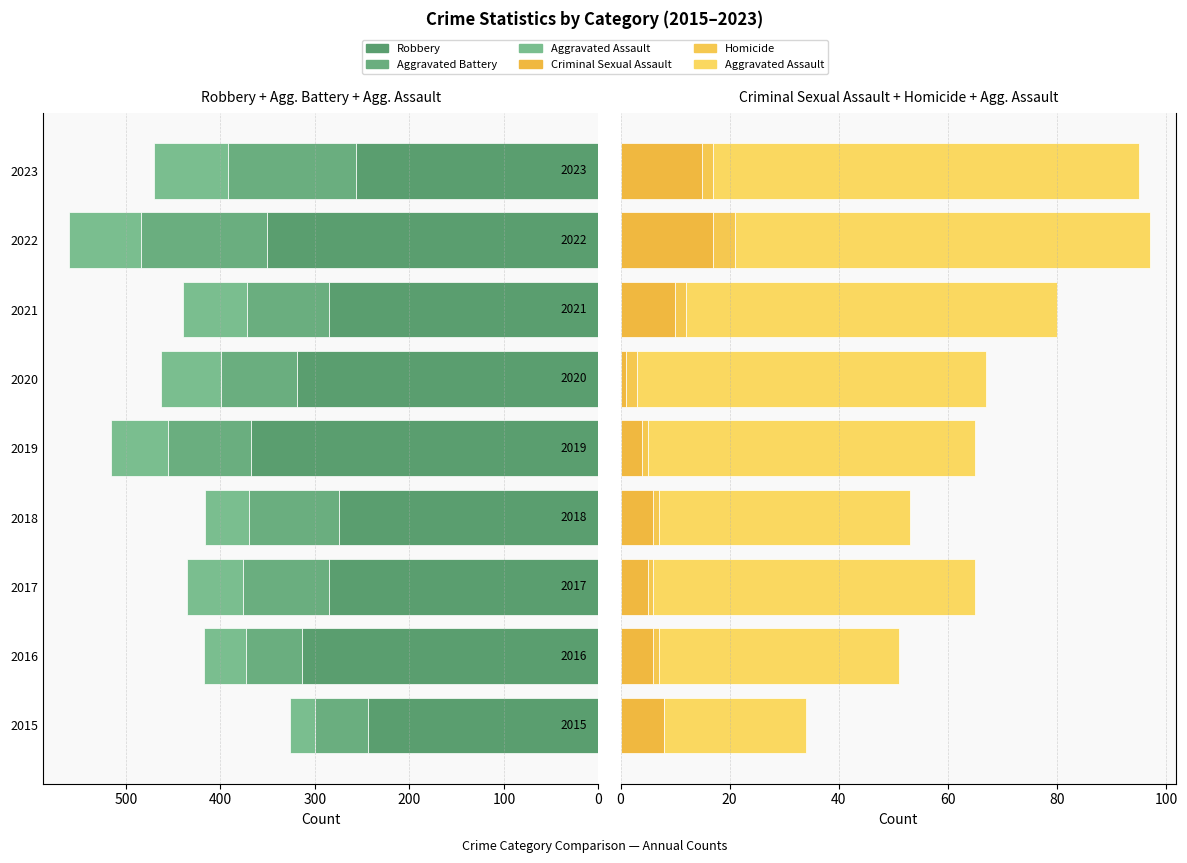

Which series has the largest range (max minus min)?

Robbery